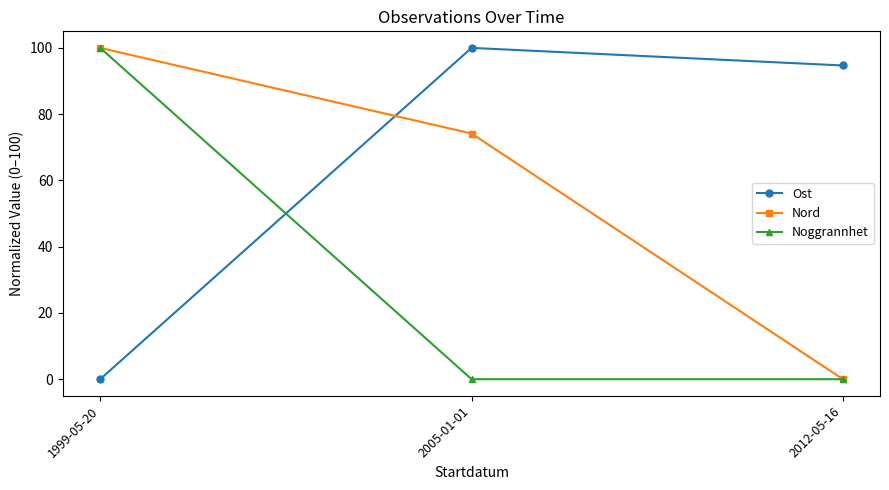

At which label does Noggrannhet reach its peak?

1999-05-20